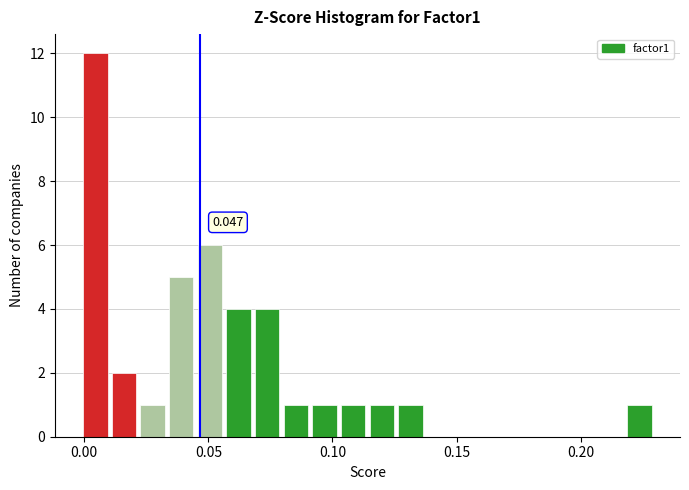

Around what value on the x-axis is the tallest bar? Give the approximate position of its centre, as read against the axis.

0.005